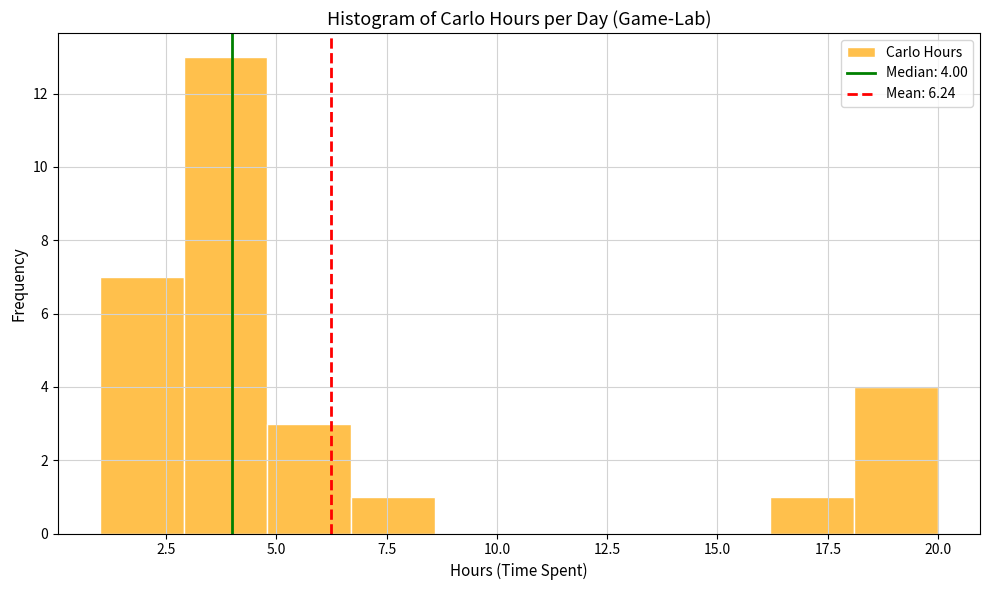

Read against the x-axis, roughly where is the centre of the tallest bar?

4.0